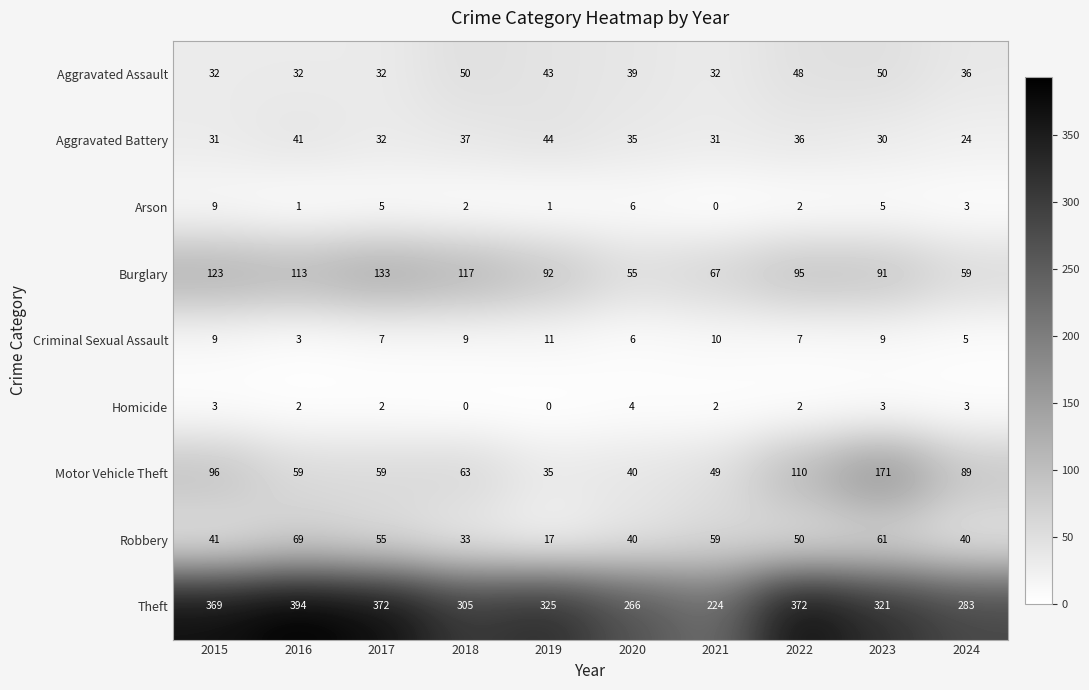

What is the spread (max minus min) of values at 2022?

370